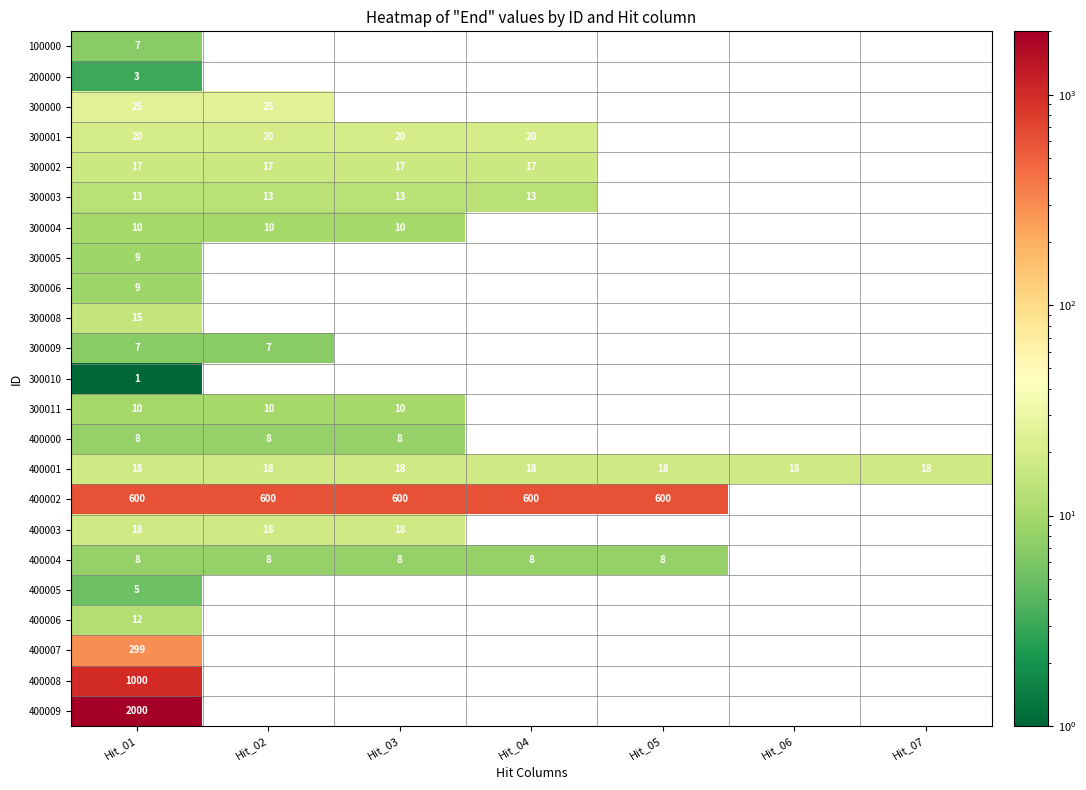

The value of 300000 at Hit_02 is 9. True or false?

False